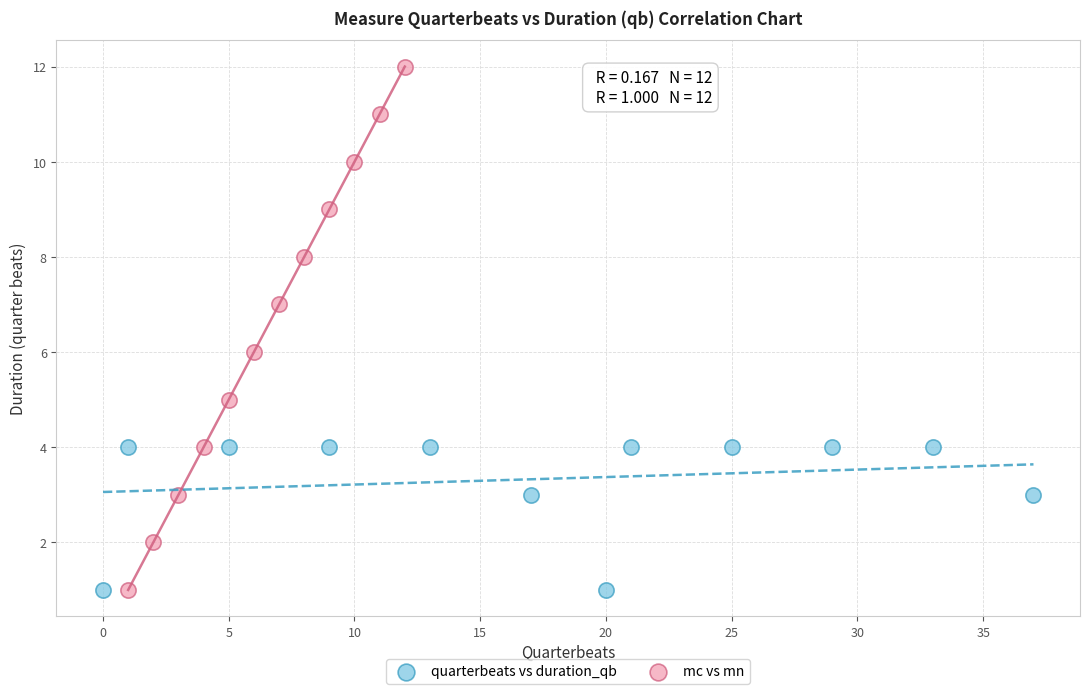

Which series has the widest spread of Y values?

mc vs mn